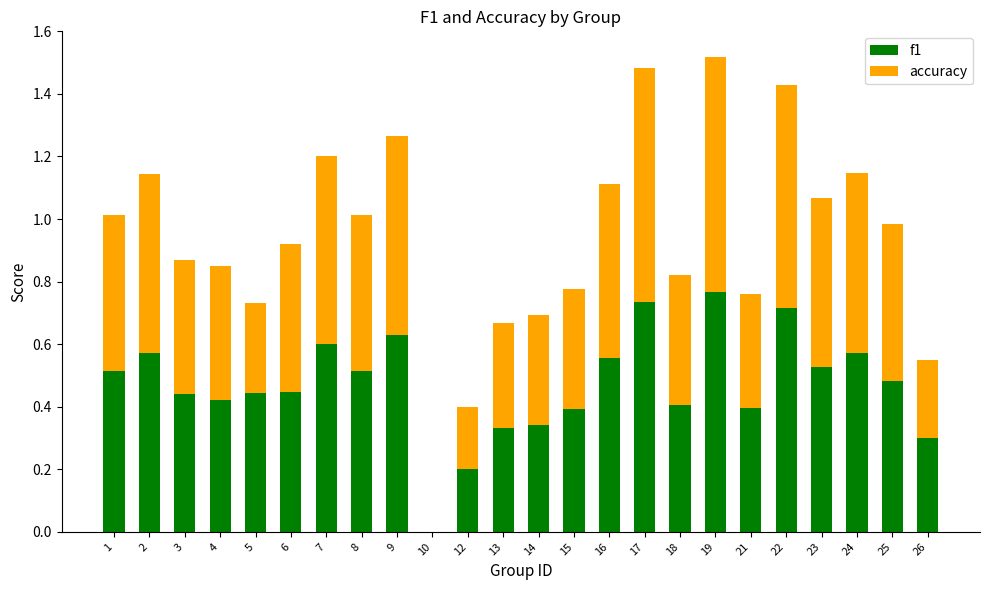

Are the bars grouped side by side (vs. stacked)?

No